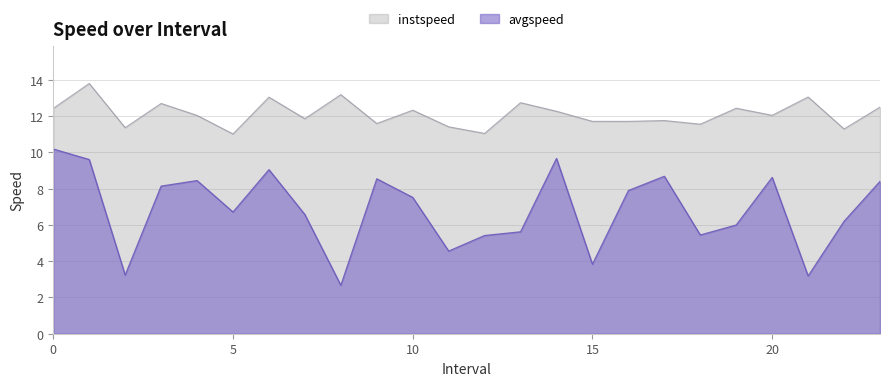

How many values in the avgspeed series exceed 7?

12